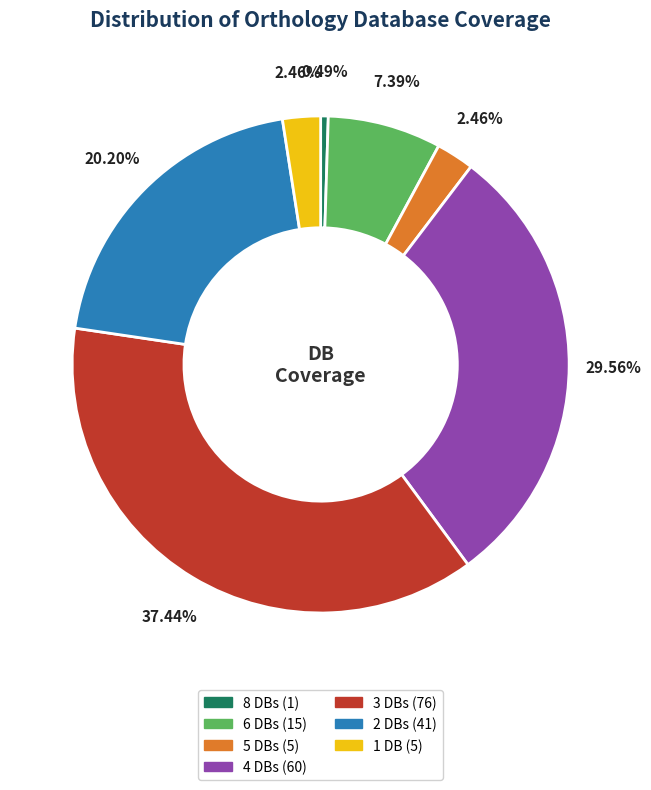

To the nearest percent, what is the difference between the largest and smallest slice percentages?

37%